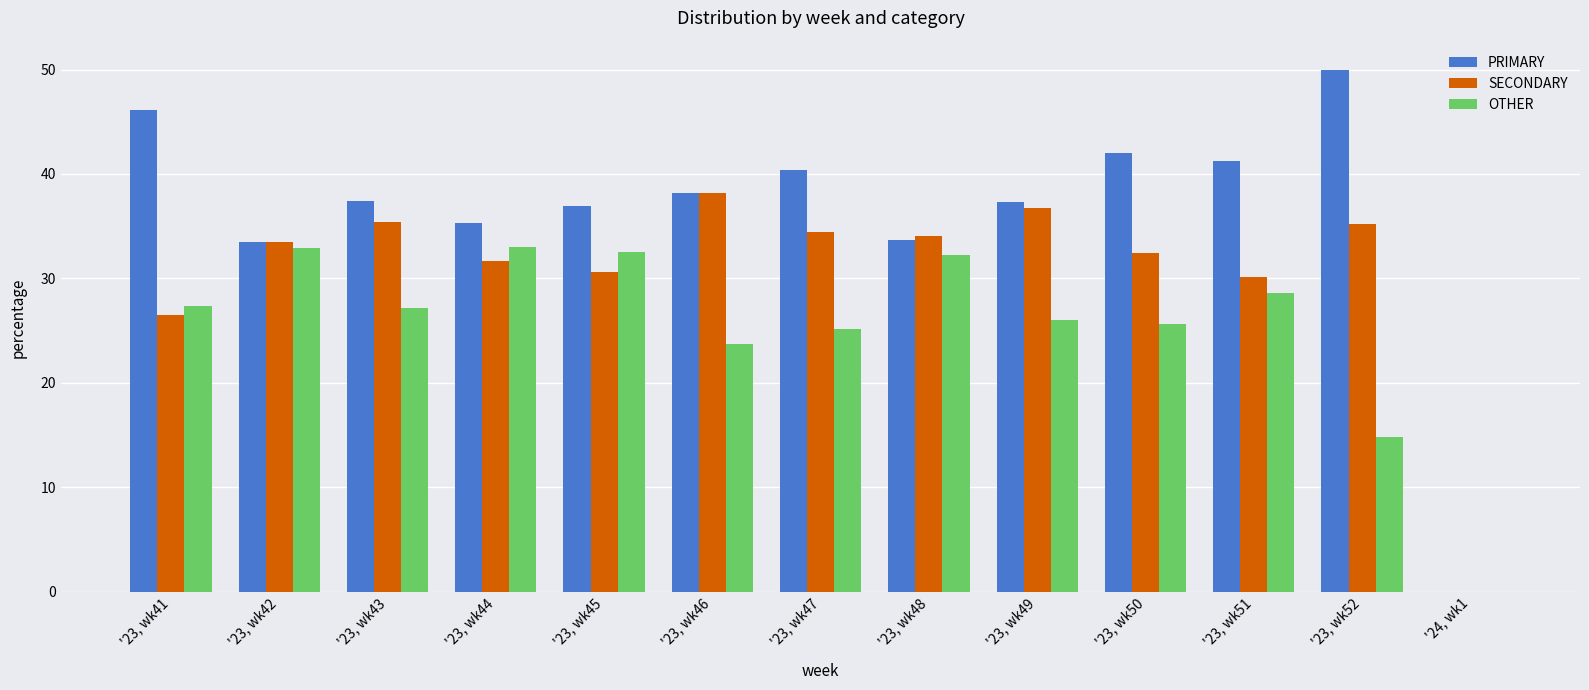

At which label is SECONDARY closest to 19?

'23, wk41